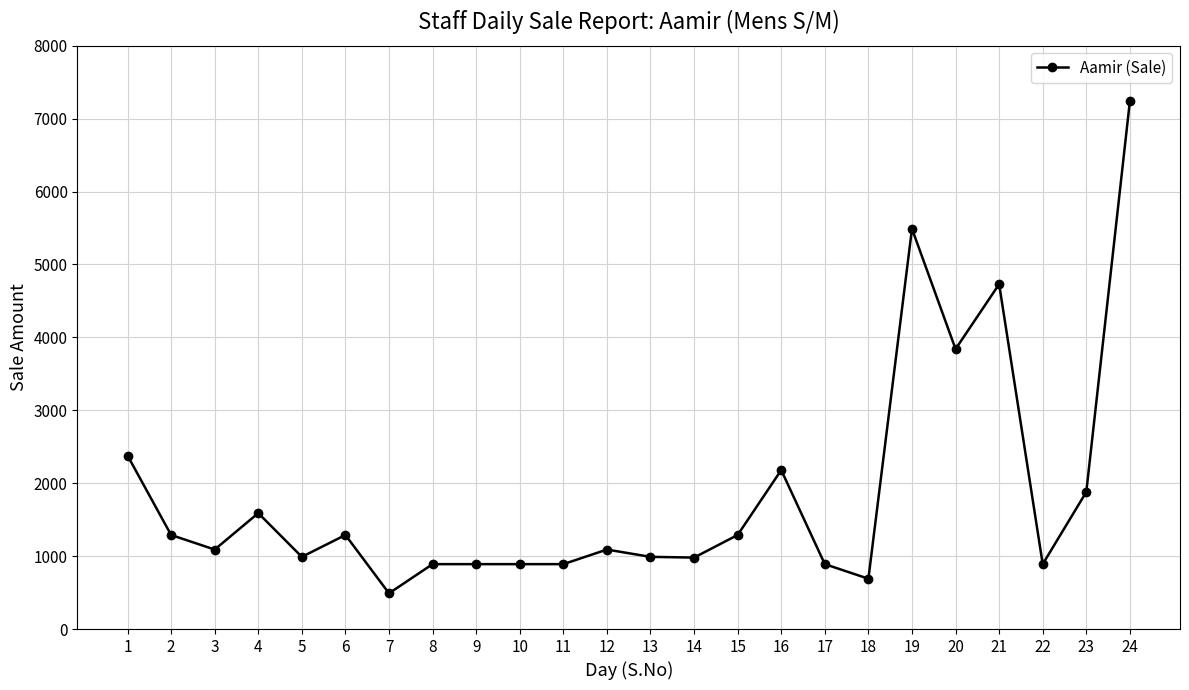

True or false: the data has more than 2 interior local peaks.

True